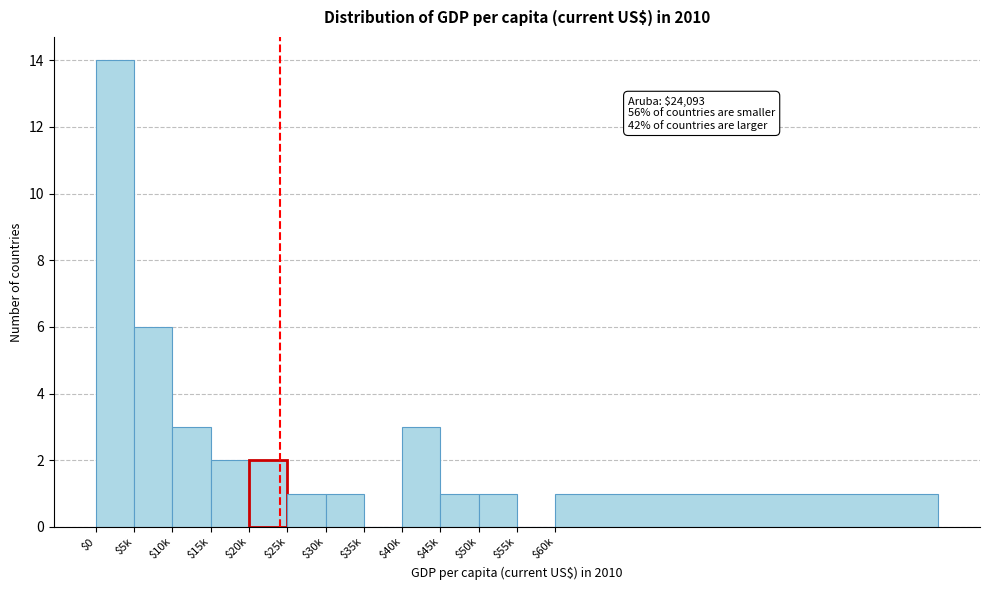

Read the value at $40k.

3